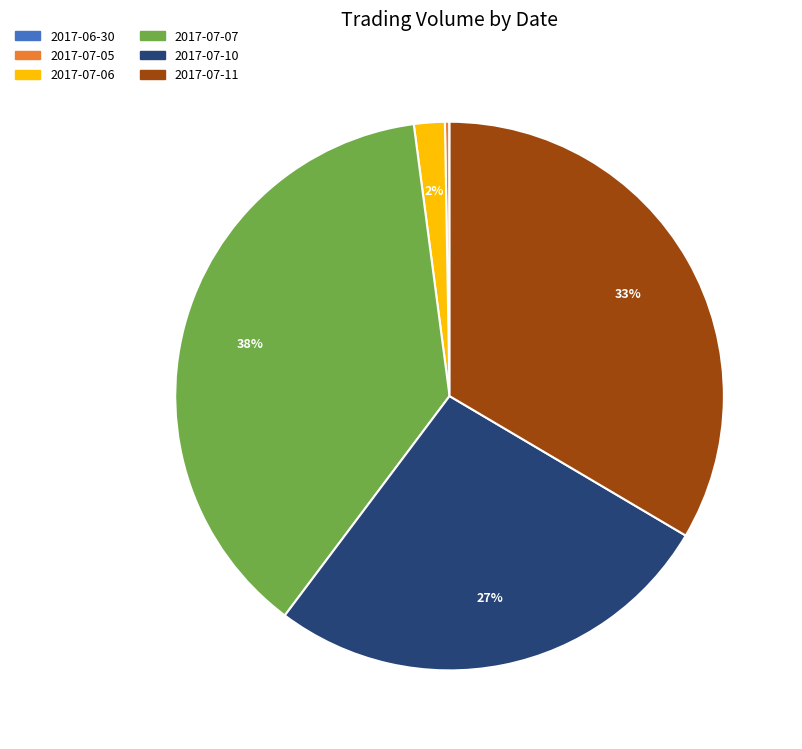

What percentage is the 2017-07-06 slice, to the nearest percent?

2%